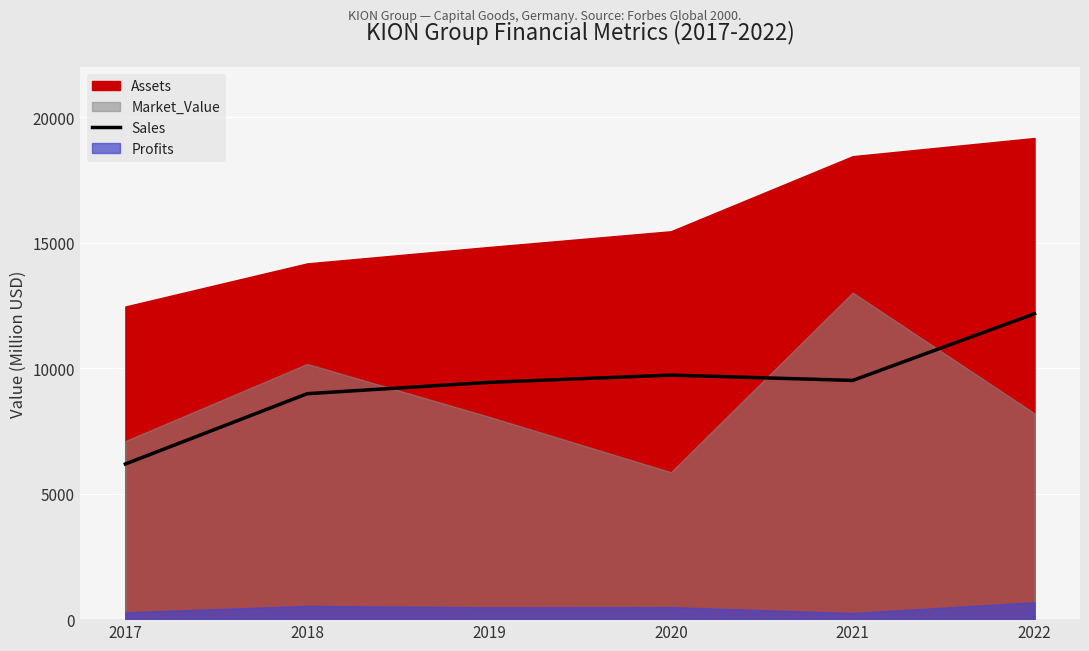

True or false: Sales has a value of 4580 at 2019.

False